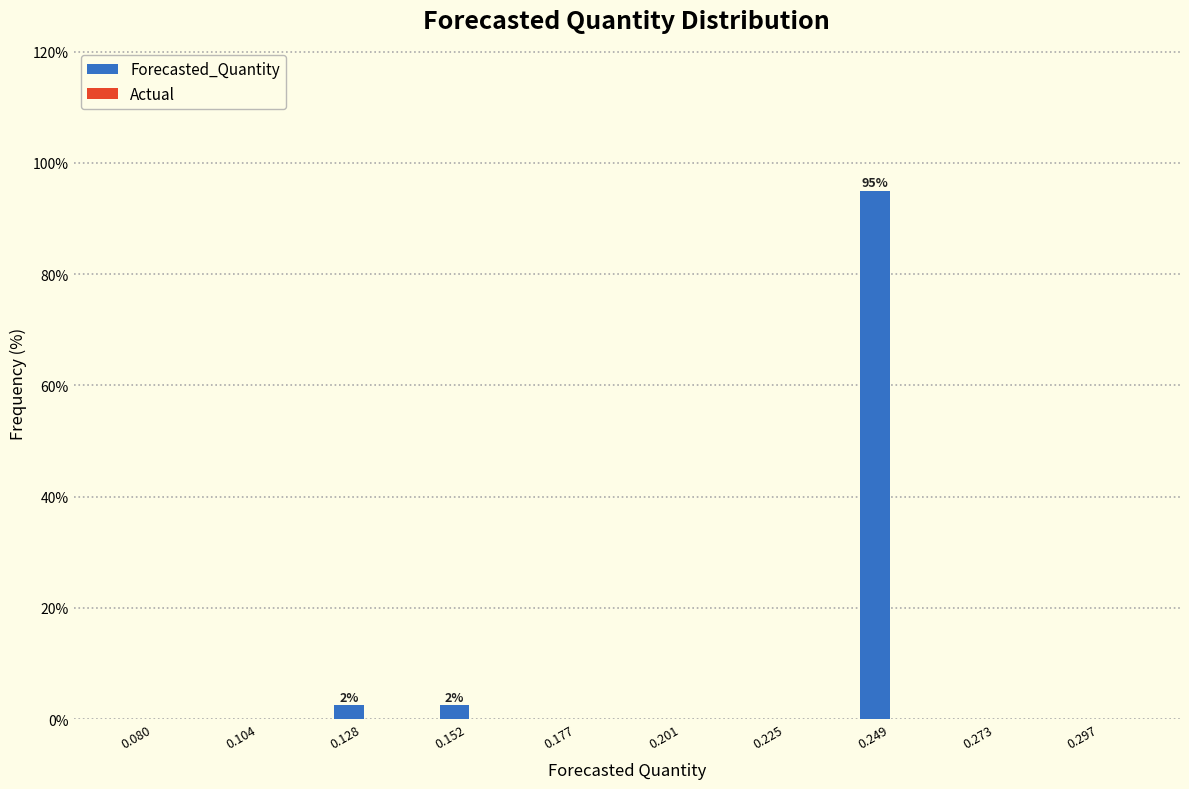

Reading left to right, list all the values displayed in this chart.

0.080=0.0	0.104=0.0	0.128=2.5	0.152=2.5	0.177=0.0	0.201=0.0	0.225=0.0	0.249=95.0	0.273=0.0	0.297=0.0